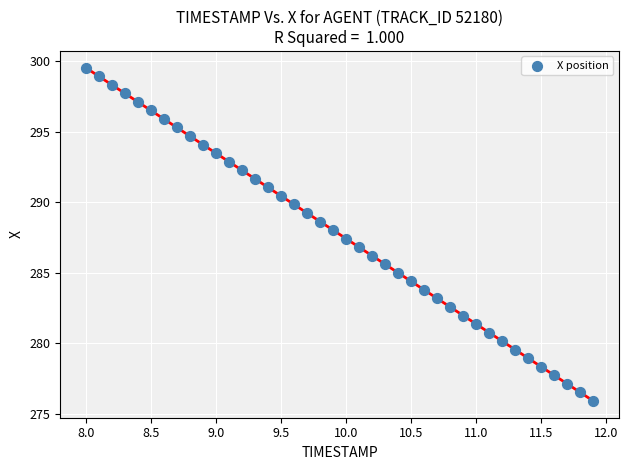

What is the range of Y values (max minus min)?

23.6